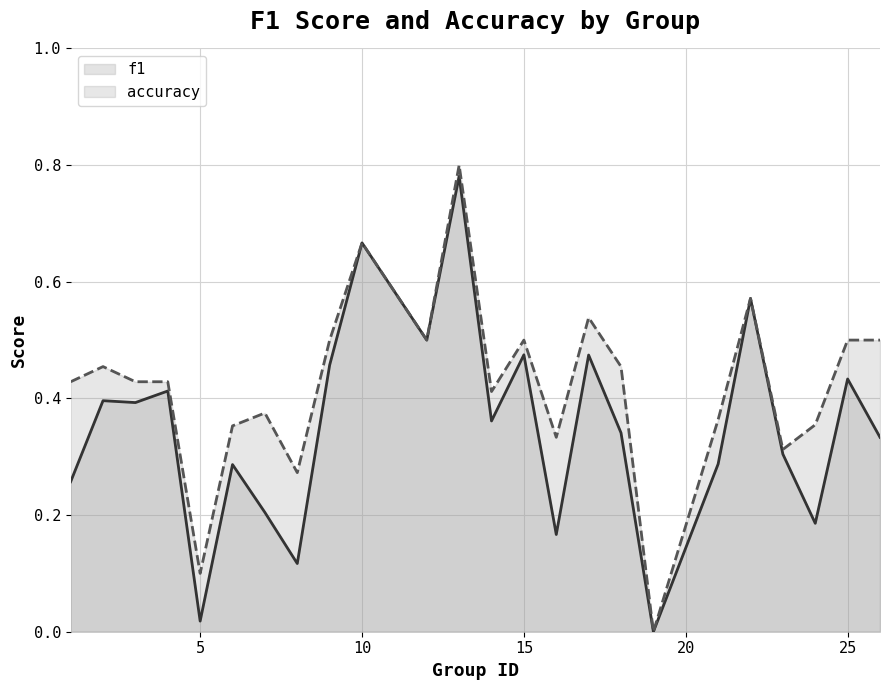

What is the sum of the f1 values at 10 and 21?

1.0